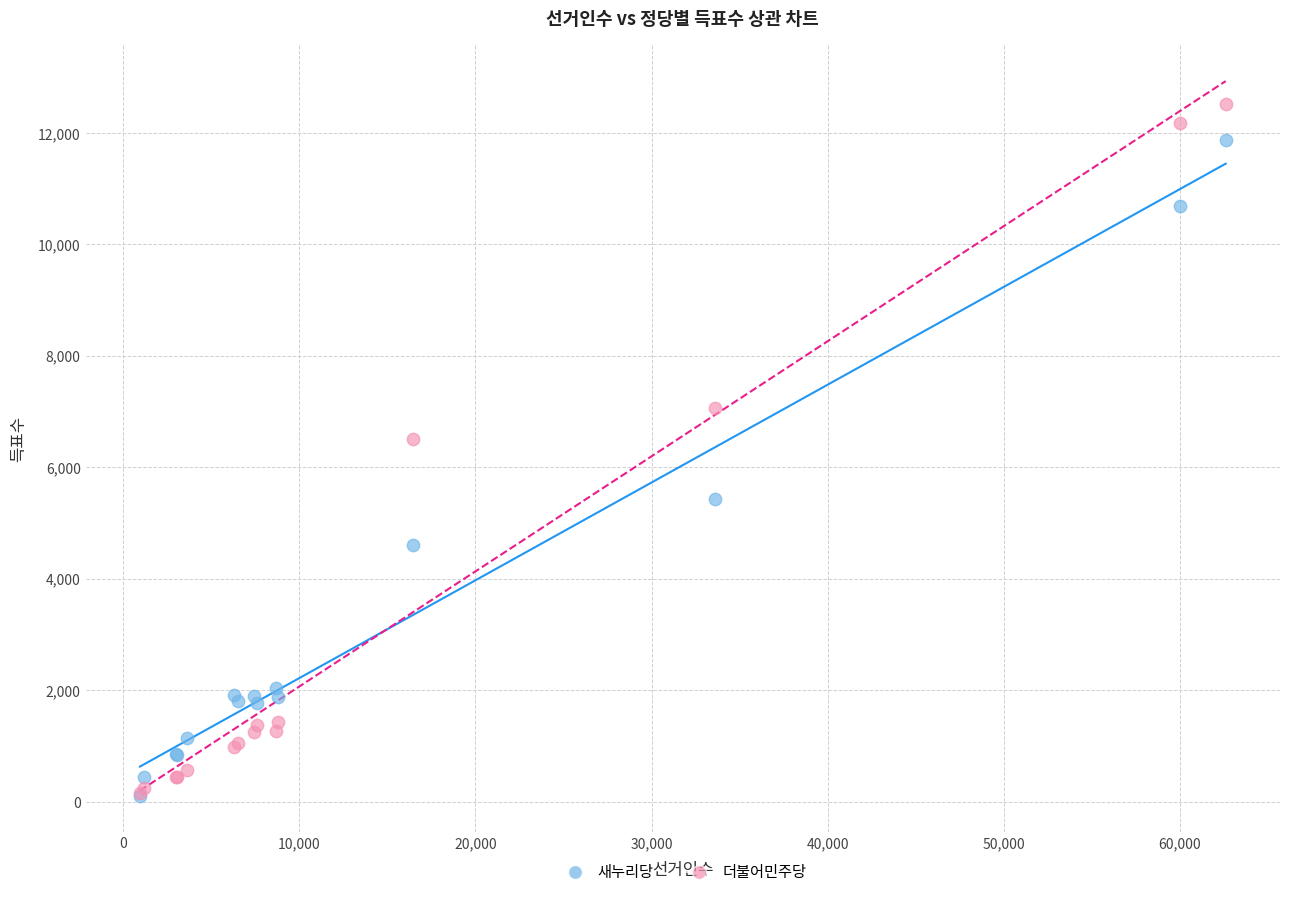

Which series reaches the maximum Y coordinate?

더불어민주당